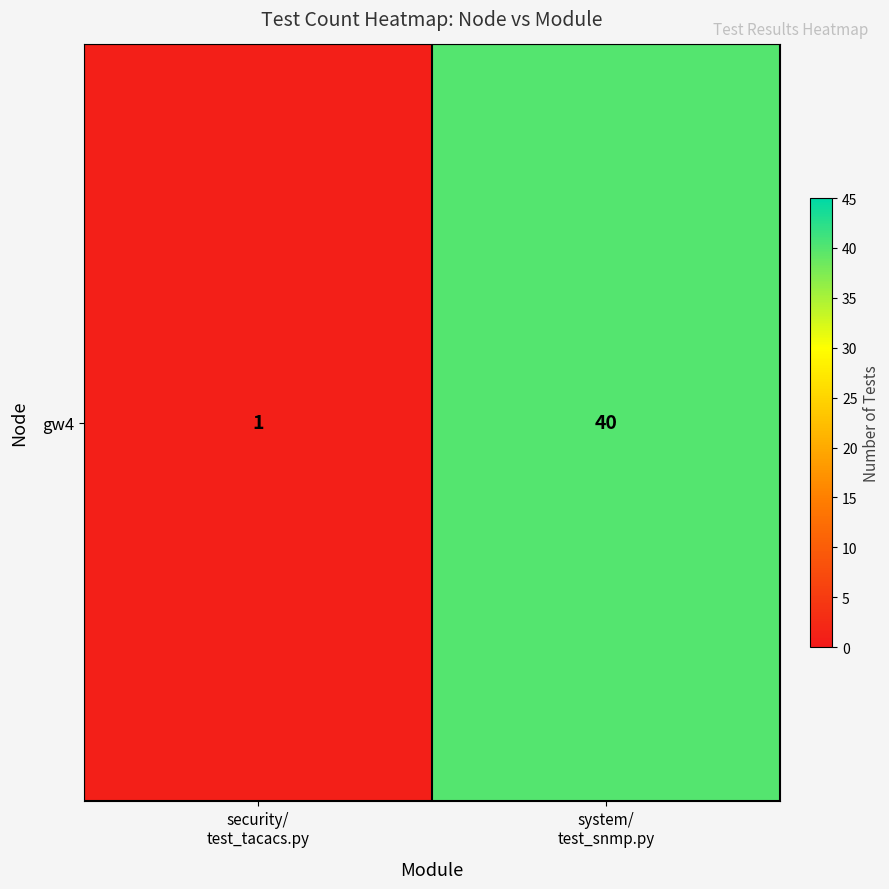

What is the sum of all values?

41